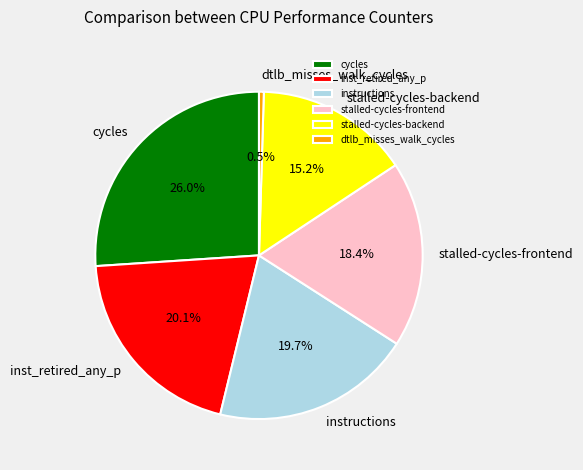

How much of the chart is everything except instructions?

80.3%